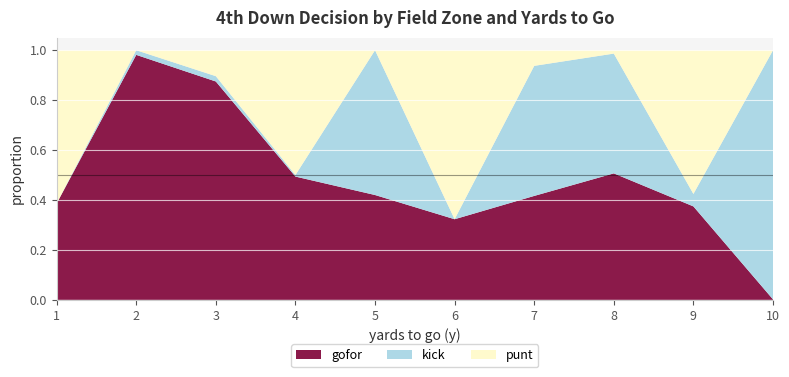

True or false: gofor has a value of 0.4 at 2.

False